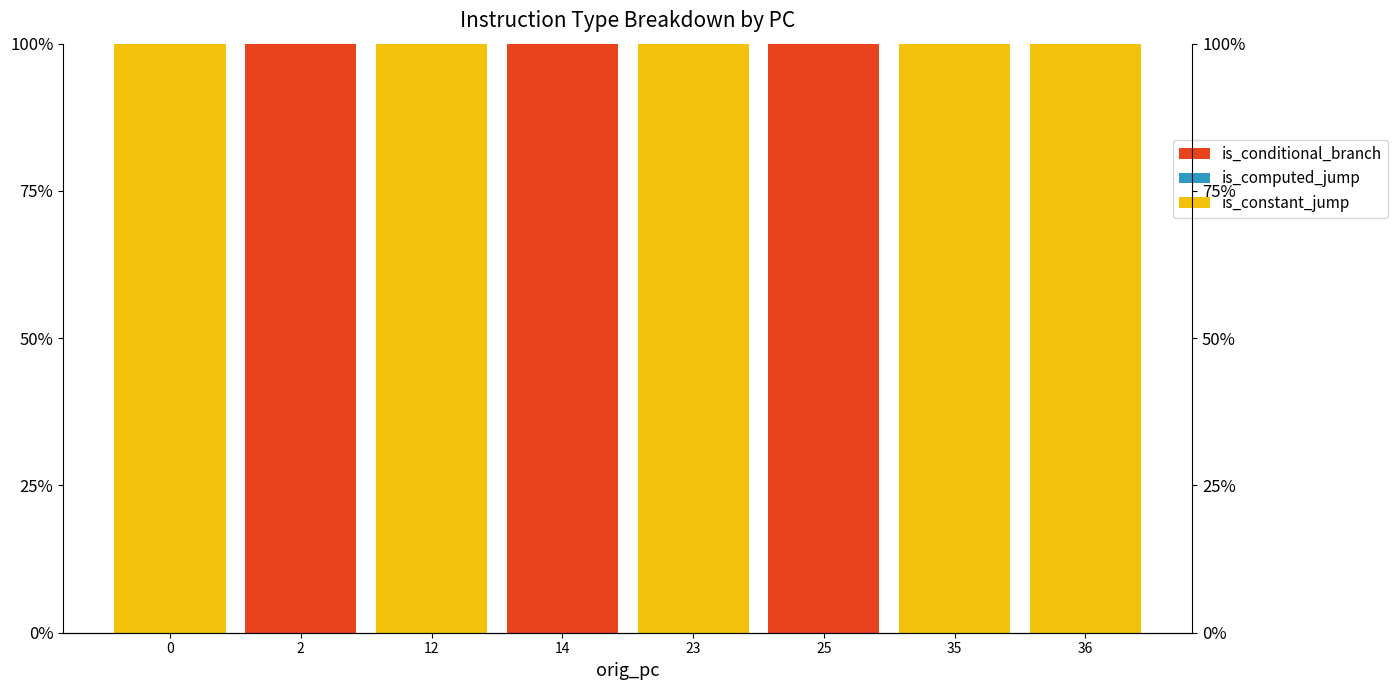

How many groups of bars are there?

8